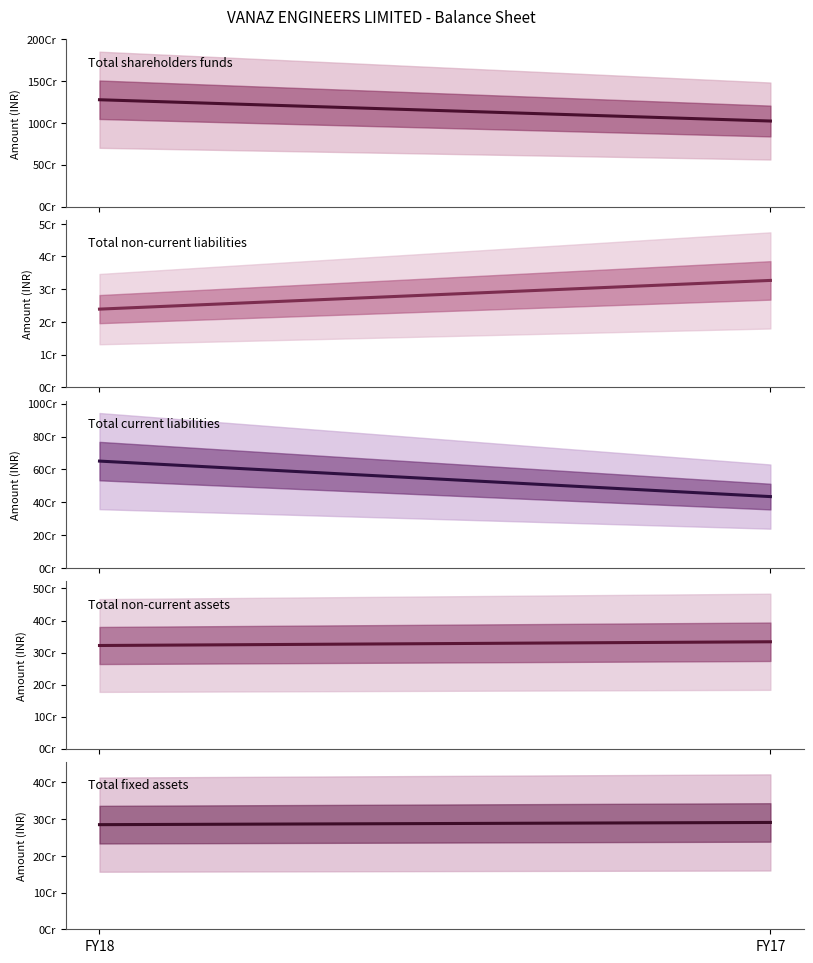

Count the Total shareholders funds values in the range 1023192850 to 1277720278.

2